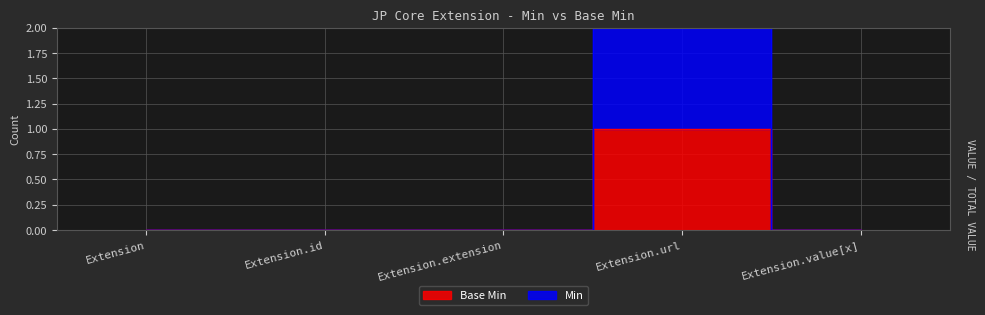

Is it true that Base Min equals 2 at Extension.url?

False